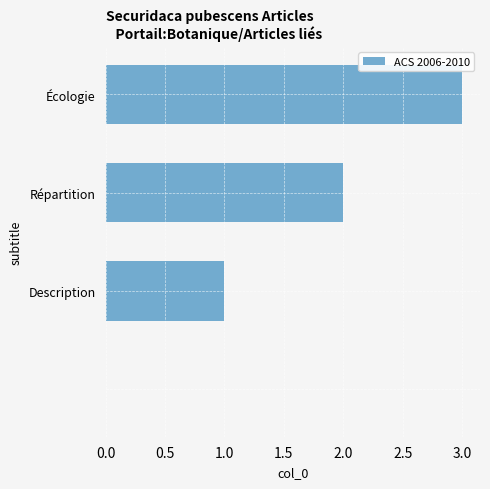

How many distinct data groups are displayed?

1